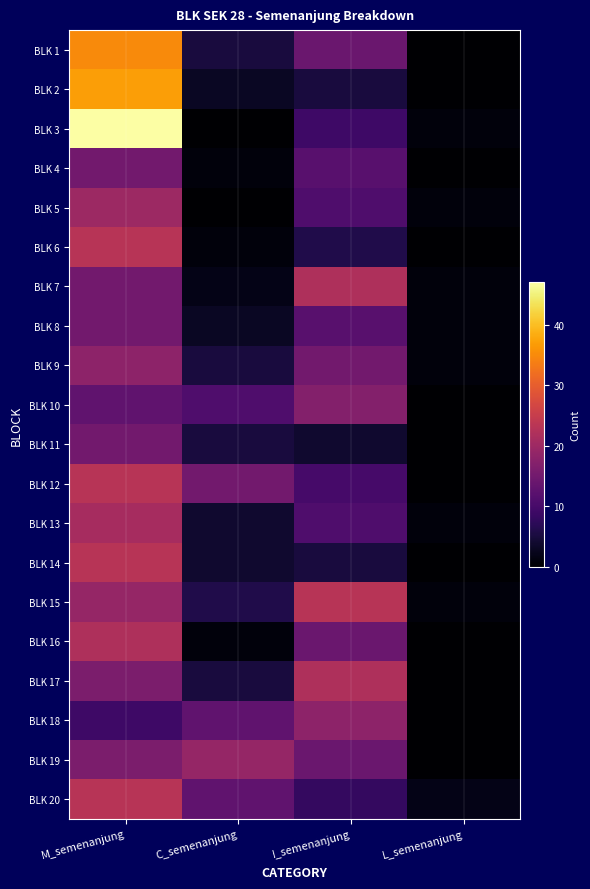

Reading left to right, extract all data points from this chart.

BLK 1: M_semenanjung=35	C_semenanjung=5	I_semenanjung=14	L_semenanjung=0
BLK 2: M_semenanjung=37	C_semenanjung=3	I_semenanjung=5	L_semenanjung=0
BLK 3: M_semenanjung=47	C_semenanjung=0	I_semenanjung=9	L_semenanjung=1
BLK 4: M_semenanjung=15	C_semenanjung=1	I_semenanjung=12	L_semenanjung=0
BLK 5: M_semenanjung=20	C_semenanjung=0	I_semenanjung=11	L_semenanjung=1
BLK 6: M_semenanjung=23	C_semenanjung=1	I_semenanjung=6	L_semenanjung=0
BLK 7: M_semenanjung=15	C_semenanjung=2	I_semenanjung=22	L_semenanjung=1
BLK 8: M_semenanjung=15	C_semenanjung=3	I_semenanjung=12	L_semenanjung=1
BLK 9: M_semenanjung=18	C_semenanjung=5	I_semenanjung=15	L_semenanjung=1
BLK 10: M_semenanjung=13	C_semenanjung=11	I_semenanjung=17	L_semenanjung=0
BLK 11: M_semenanjung=15	C_semenanjung=5	I_semenanjung=4	L_semenanjung=0
BLK 12: M_semenanjung=23	C_semenanjung=15	I_semenanjung=10	L_semenanjung=0
BLK 13: M_semenanjung=21	C_semenanjung=4	I_semenanjung=11	L_semenanjung=1
BLK 14: M_semenanjung=23	C_semenanjung=4	I_semenanjung=5	L_semenanjung=0
BLK 15: M_semenanjung=19	C_semenanjung=6	I_semenanjung=23	L_semenanjung=1
BLK 16: M_semenanjung=22	C_semenanjung=1	I_semenanjung=14	L_semenanjung=0
BLK 17: M_semenanjung=16	C_semenanjung=5	I_semenanjung=22	L_semenanjung=0
BLK 18: M_semenanjung=9	C_semenanjung=13	I_semenanjung=18	L_semenanjung=0
BLK 19: M_semenanjung=16	C_semenanjung=19	I_semenanjung=14	L_semenanjung=0
BLK 20: M_semenanjung=23	C_semenanjung=13	I_semenanjung=8	L_semenanjung=2